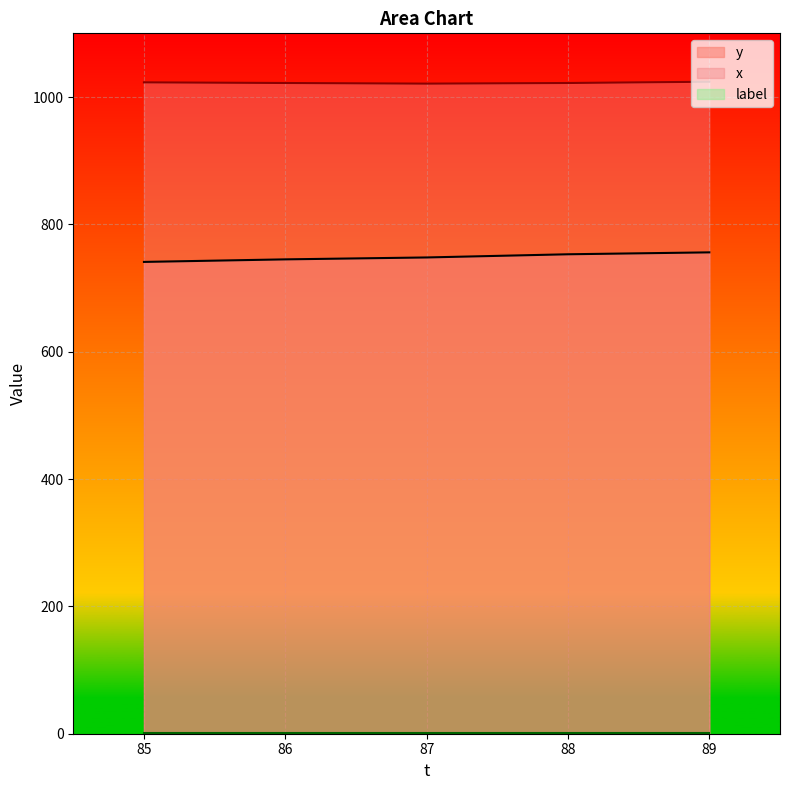

Which series has the largest total across all categories?

x